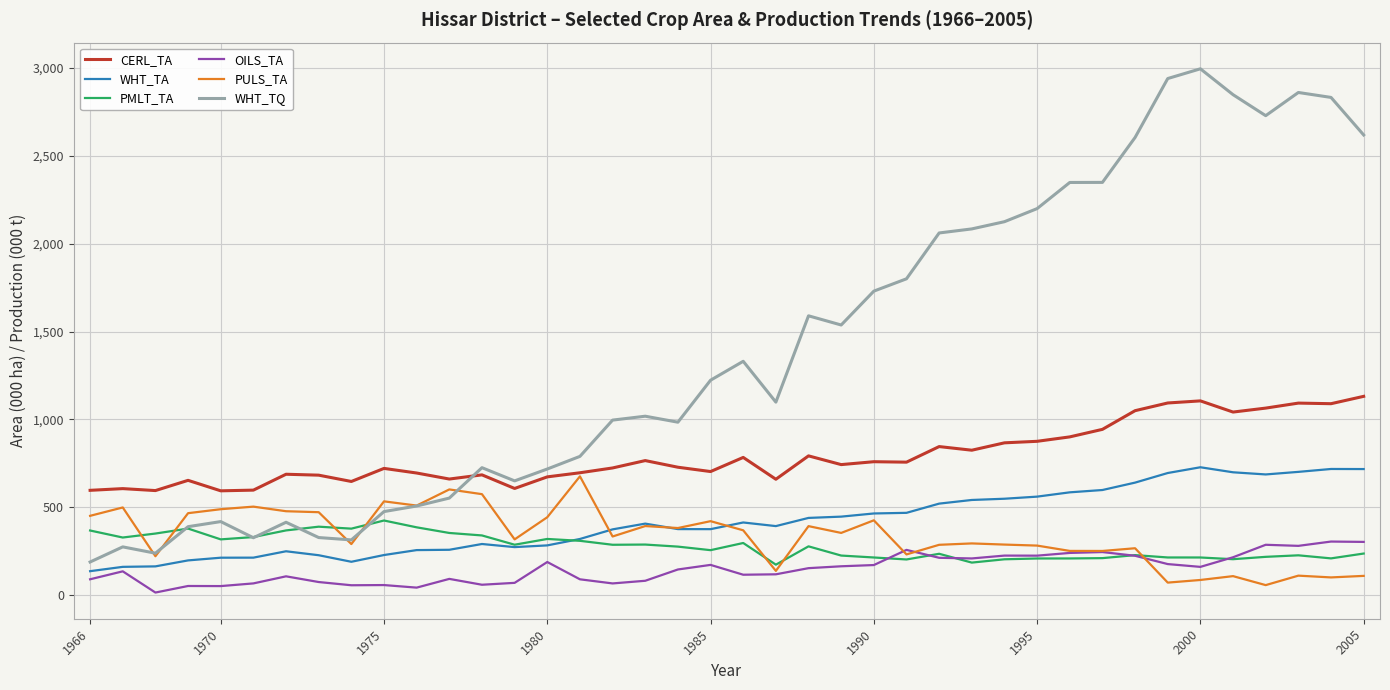

Which series has the largest total across all categories?

WHT_TQ